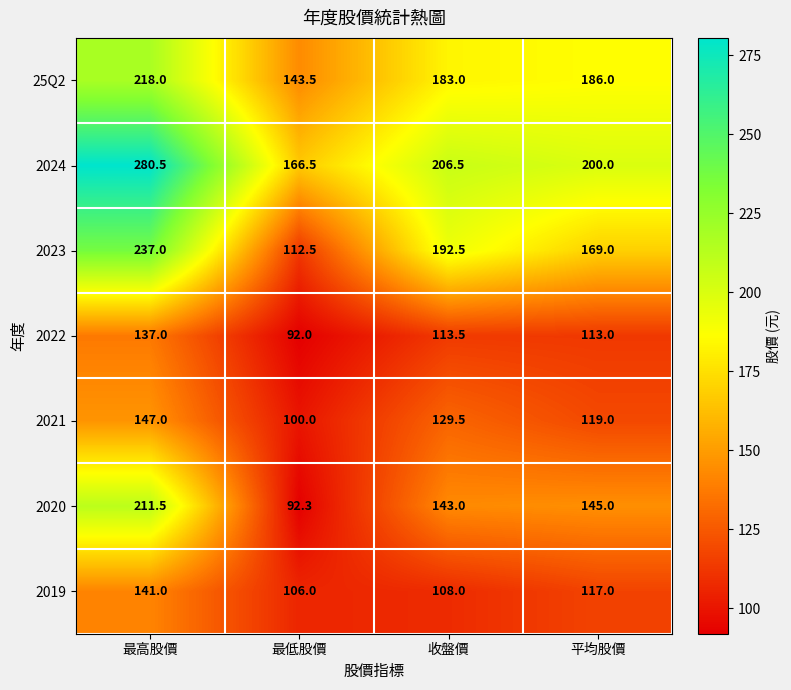

Reading left to right, what are all the values shown in this chart?

25Q2: 最高股價=218.0	最低股價=143.5	收盤價=183.0	平均股價=186.0
2024: 最高股價=280.5	最低股價=166.5	收盤價=206.5	平均股價=200.0
2023: 最高股價=237.0	最低股價=112.5	收盤價=192.5	平均股價=169.0
2022: 最高股價=137.0	最低股價=92.0	收盤價=113.5	平均股價=113.0
2021: 最高股價=147.0	最低股價=100.0	收盤價=129.5	平均股價=119.0
2020: 最高股價=211.5	最低股價=92.3	收盤價=143.0	平均股價=145.0
2019: 最高股價=141.0	最低股價=106.0	收盤價=108.0	平均股價=117.0